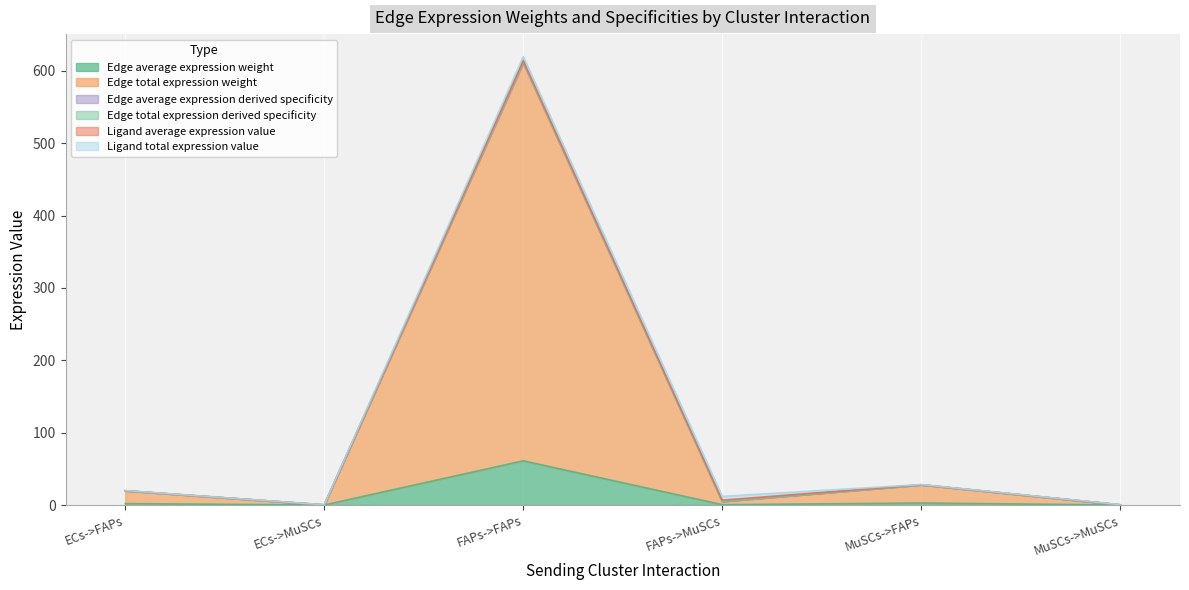

Is the value of Edge average expression weight at MuSCs->FAPs greater than the value of Edge total expression weight at MuSCs->MuSCs?

Yes